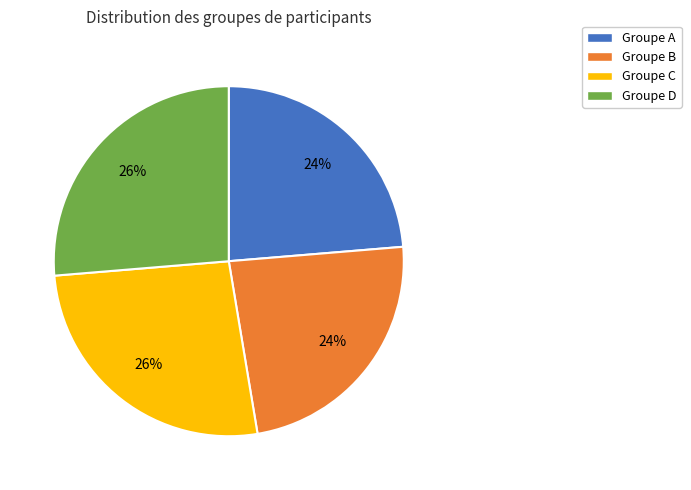

To the nearest percent, what is the average slice percentage?

25%